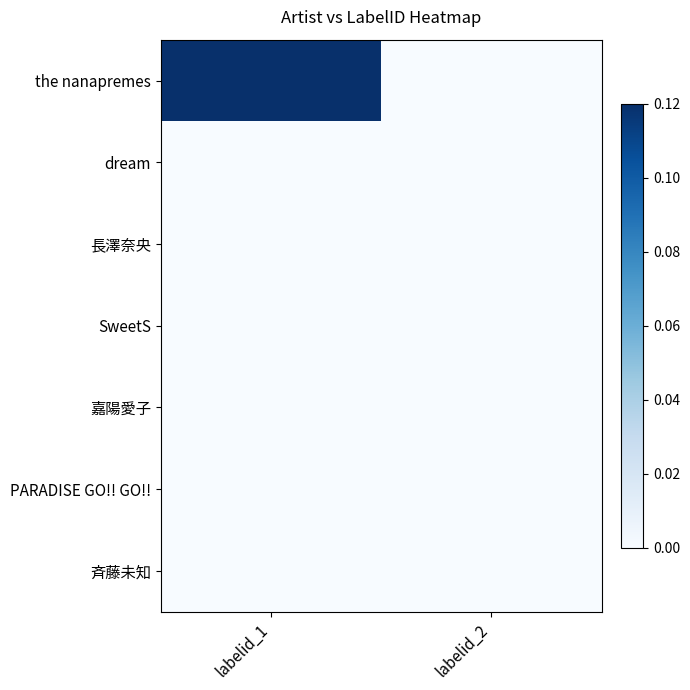

Between labelid_2 and labelid_1, which is larger?

labelid_1